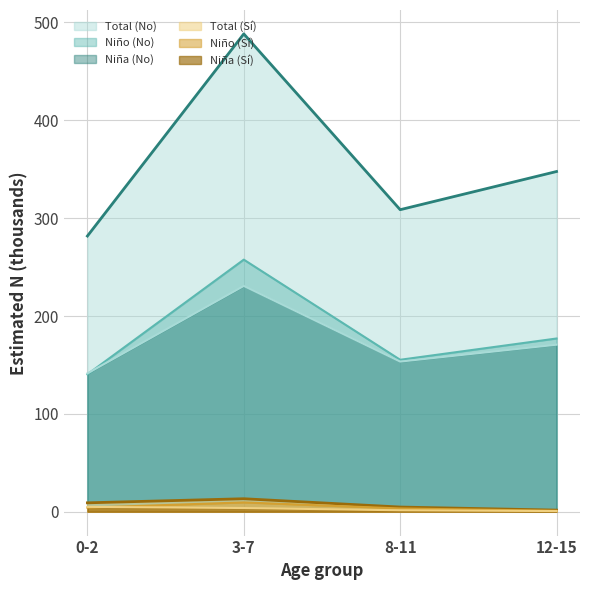

True or false: Total_Si and Total_No intersect in this chart.

False